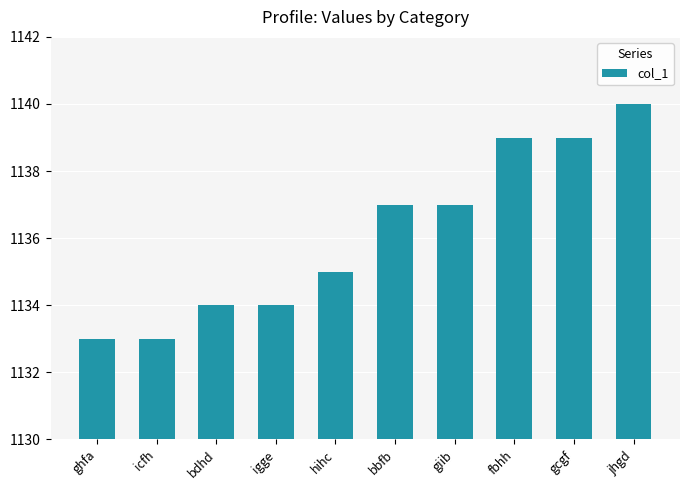

Is it true that the value at icfh is 1133?

True